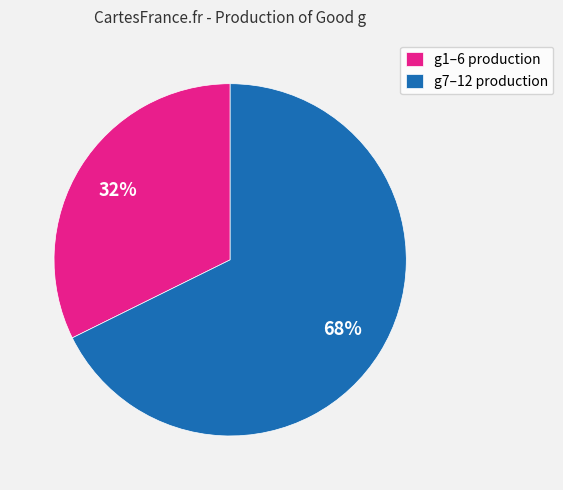

To the nearest percent, what is the average slice percentage?

50%